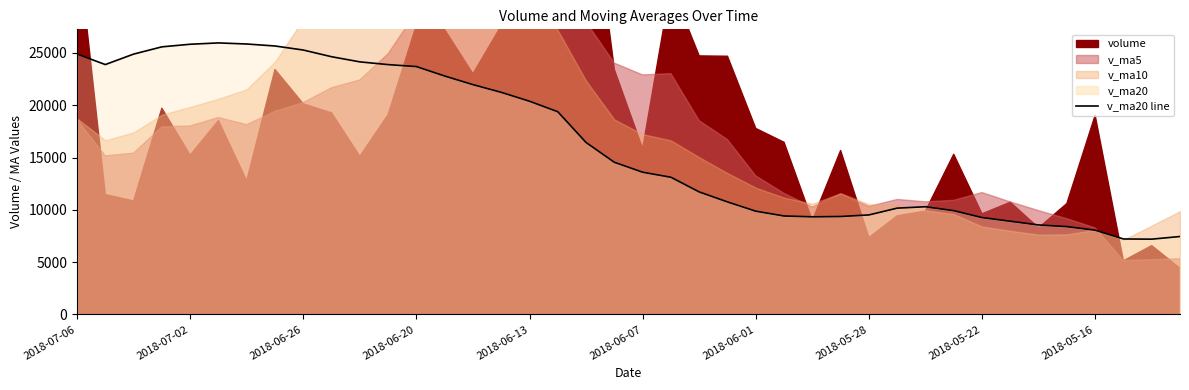

True or false: the data shows 5087.8 at 19.

False